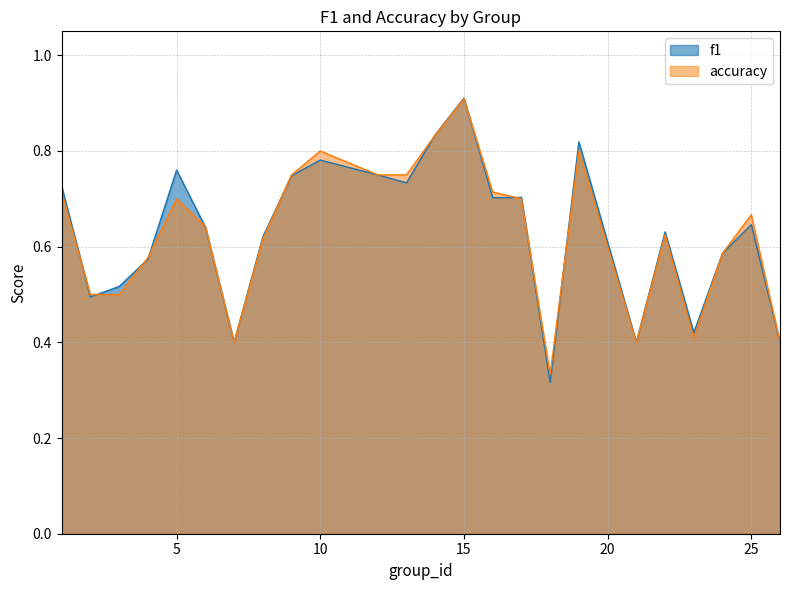

What are all the series names shown in the legend?

f1, accuracy